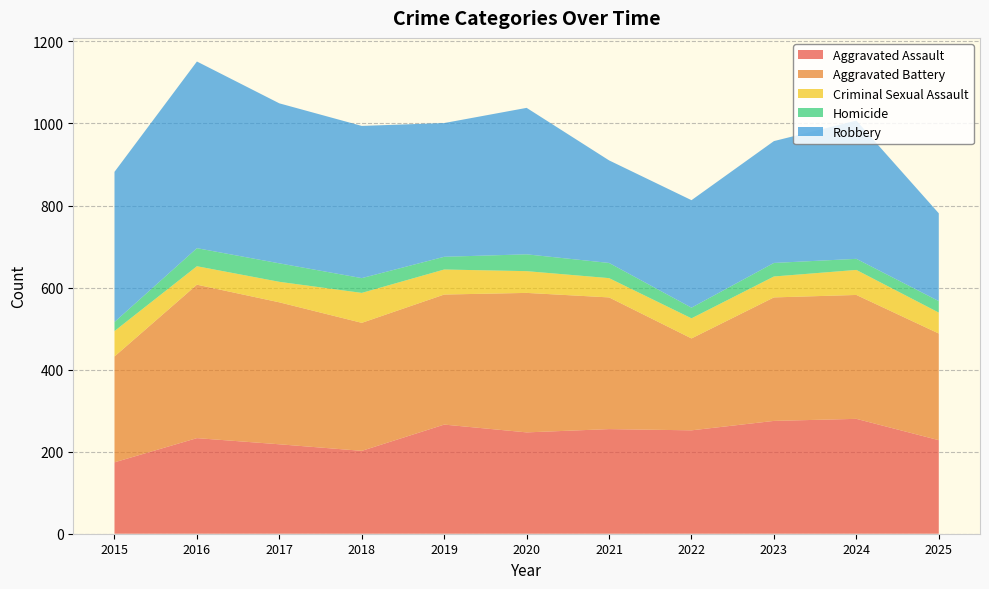

Reading left to right, extract all data points from this chart.

Aggravated Assault: 174	233	218	202	266	247	255	252	275	280	228
Aggravated Battery: 258	374	346	312	317	340	321	224	301	302	260
Criminal Sexual Assault: 62	45	50	73	61	53	47	49	51	61	51
Homicide: 22	44	45	36	31	41	37	26	33	27	28
Robbery: 366	455	390	371	326	357	250	262	297	337	214